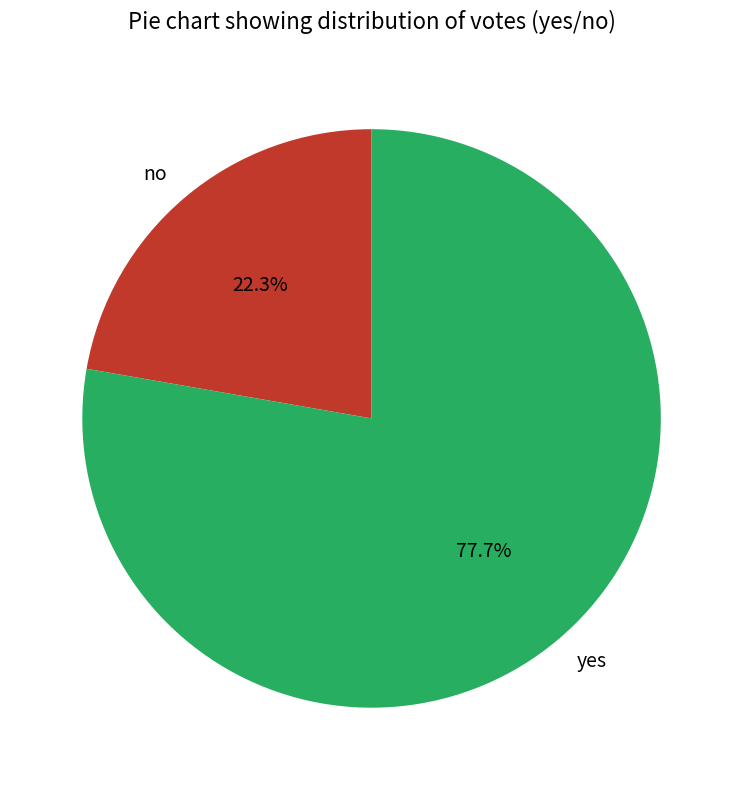

To the nearest percent, what is the combined percentage of no and yes?

100%